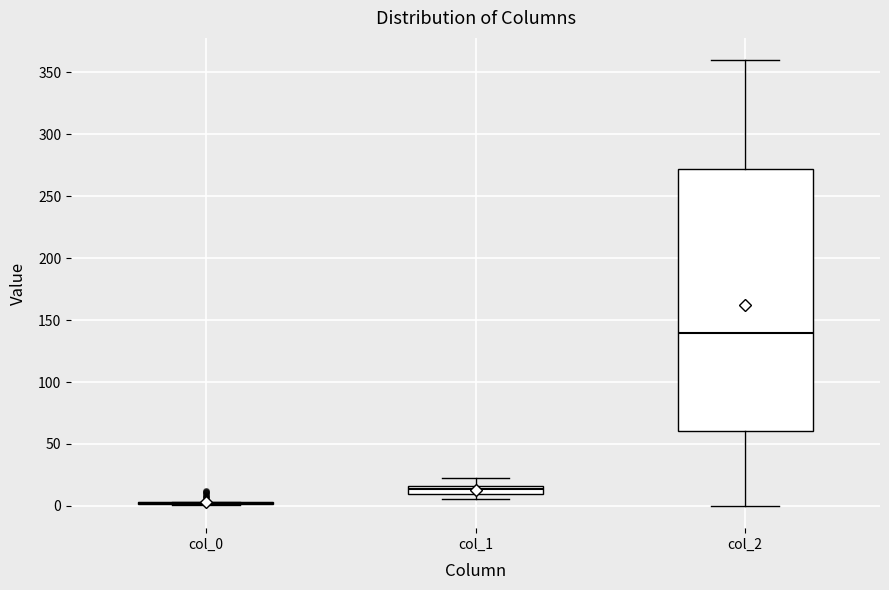

Where does the upper whisker of the box for col_1 end on the y-axis? The values are not printed on the chart, so give them approximately, as read against the axis.

25